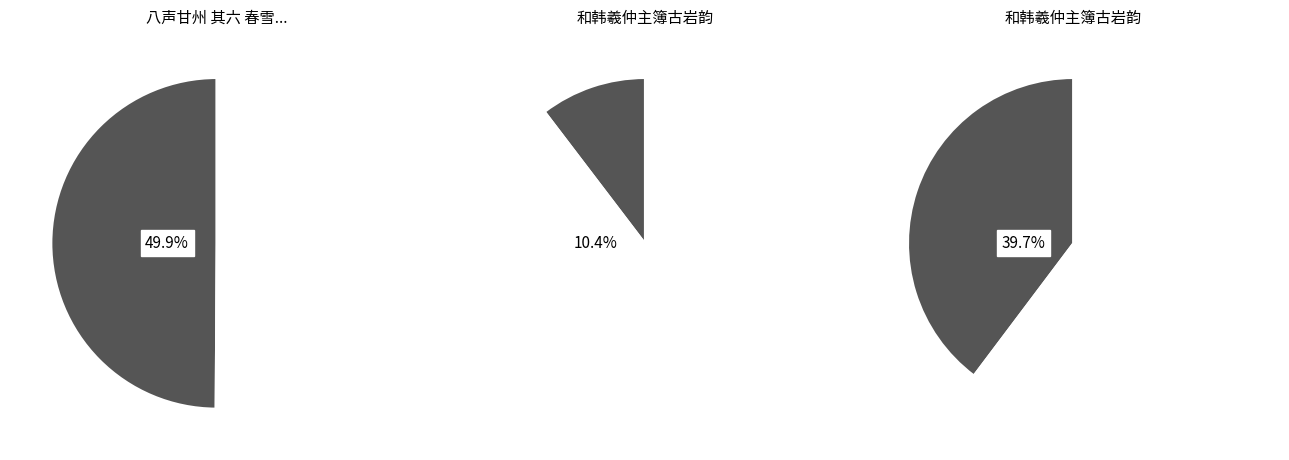

To the nearest percent, what is the difference between the 和韩羲仲主簿古岩韵 and 和韩羲仲主簿古岩韵 slice percentages?

29%